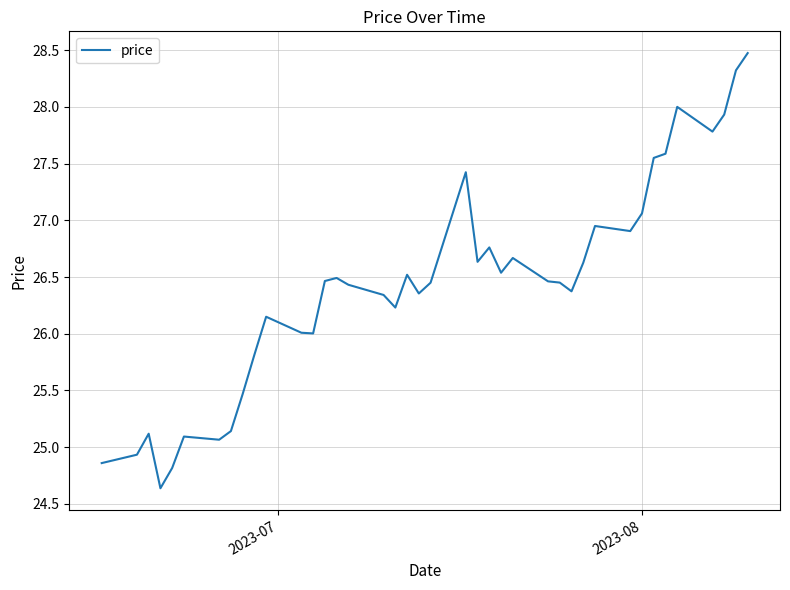

Does the chart display data point markers on the line(s)?

No